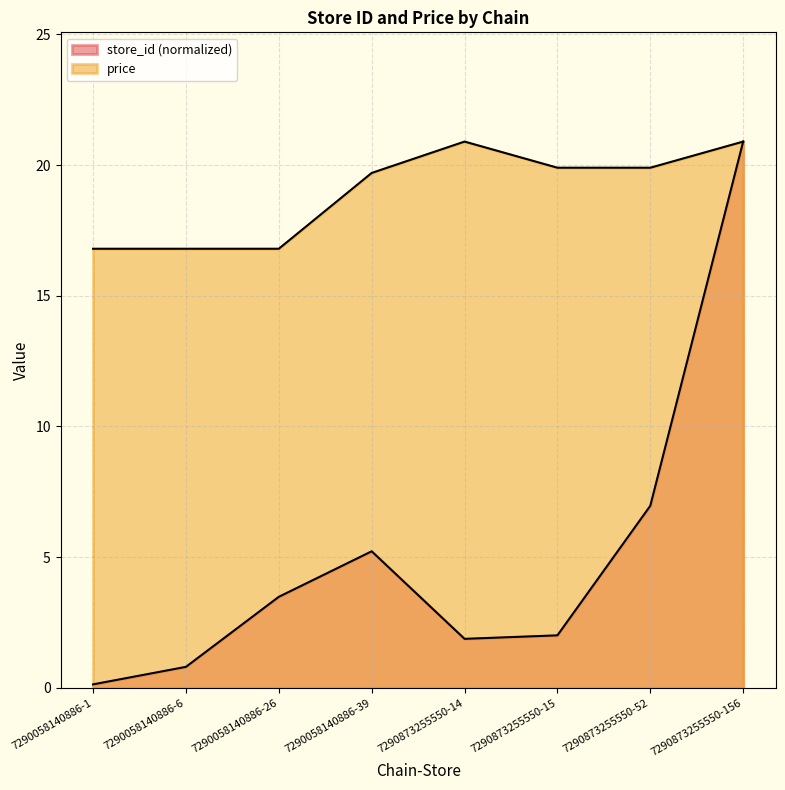

List the series in order of their overall mean, lowest first.

store_id, price